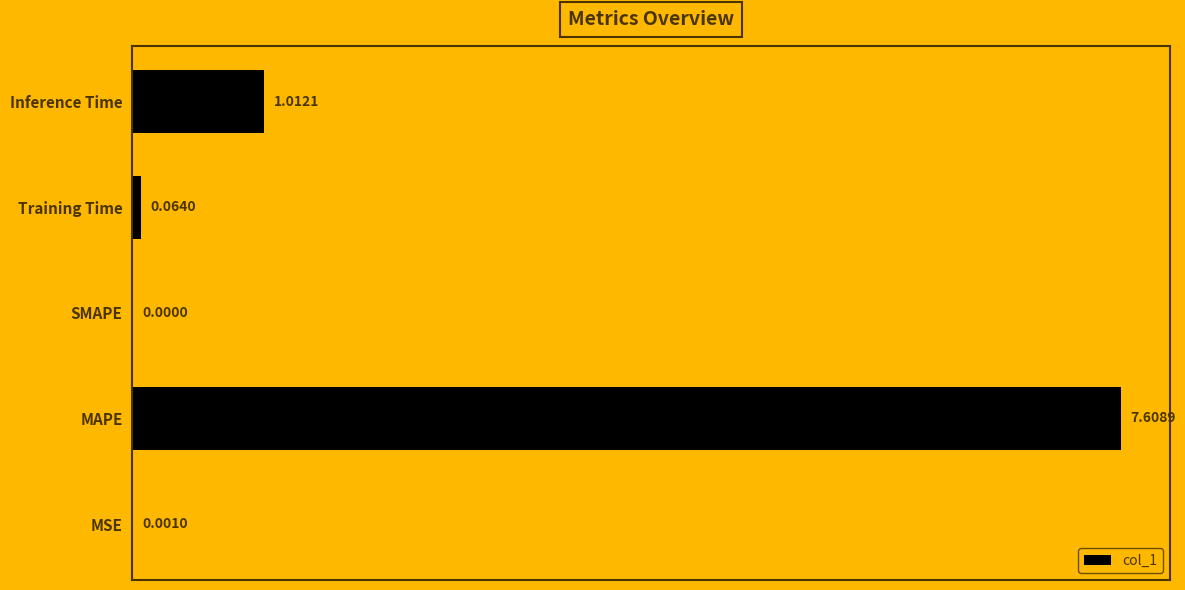

At which category does the chart reach its peak across all series?

MAPE